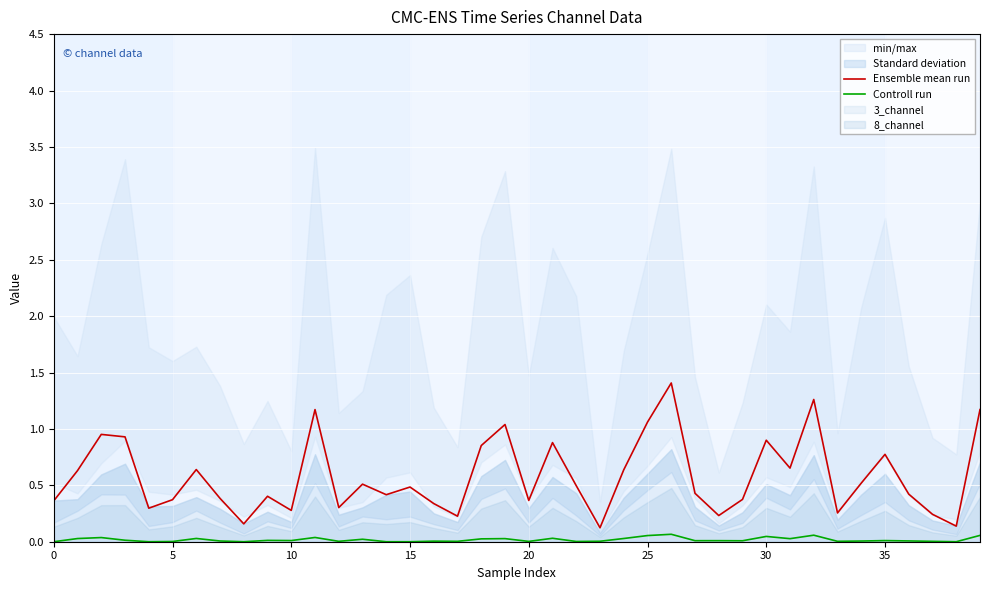

What is the sum of all Controll run values?

0.7